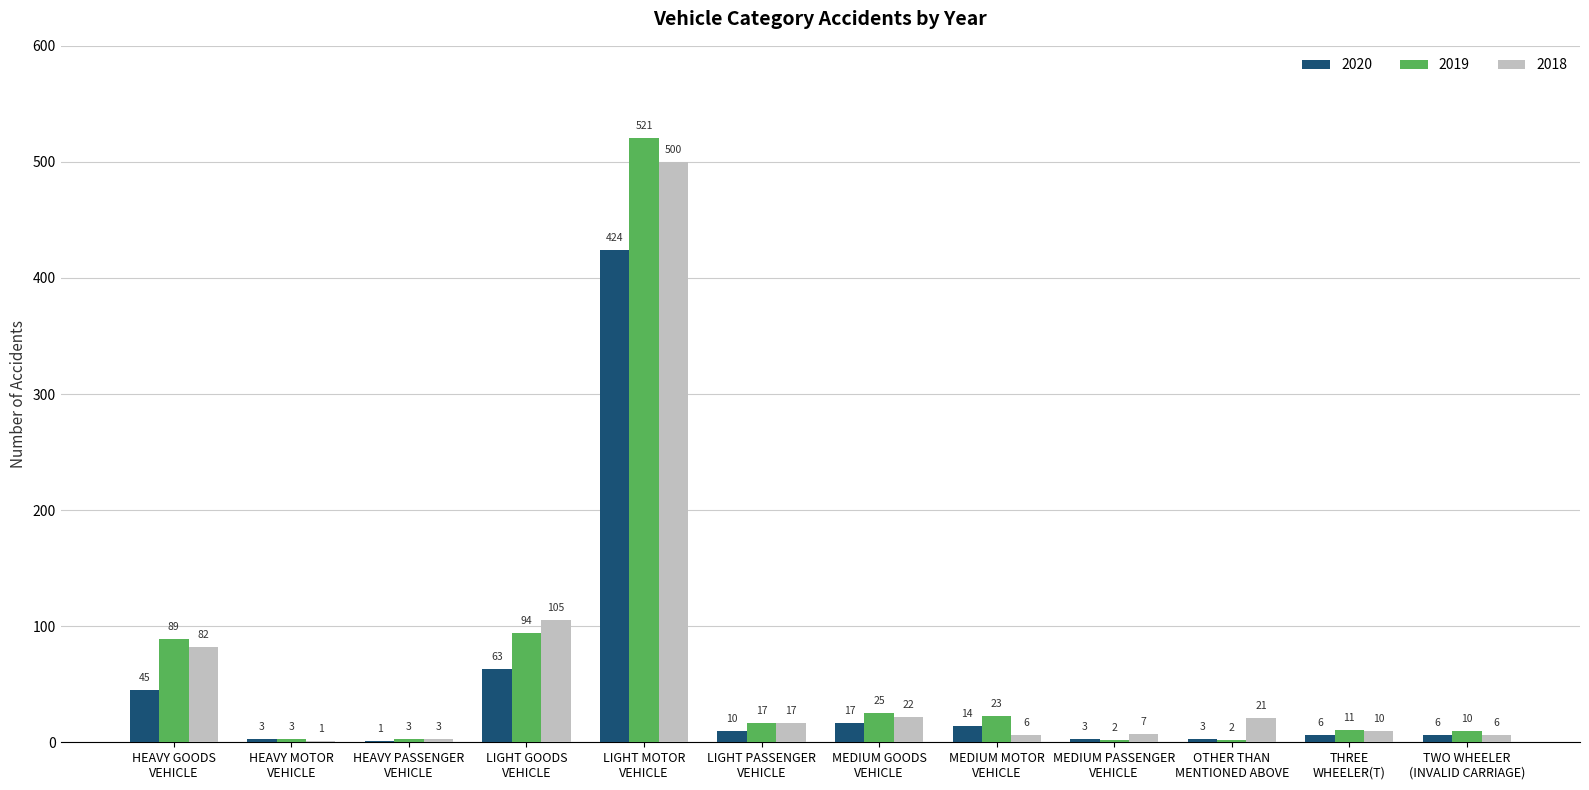

Is it true that 2019 equals 800 at LIGHT MOTOR
VEHICLE?

False